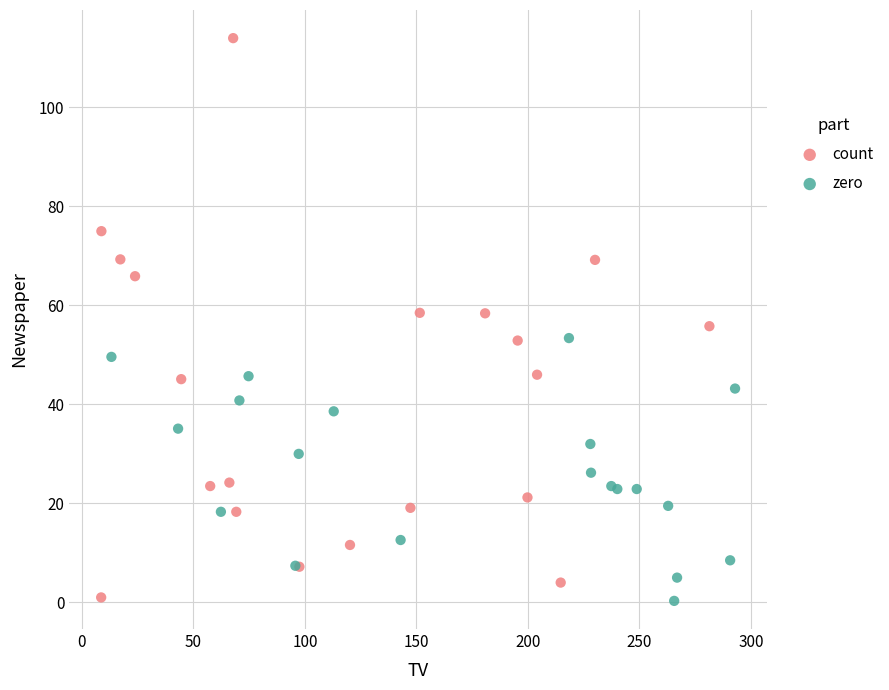

Which series has the widest spread of Y values?

count